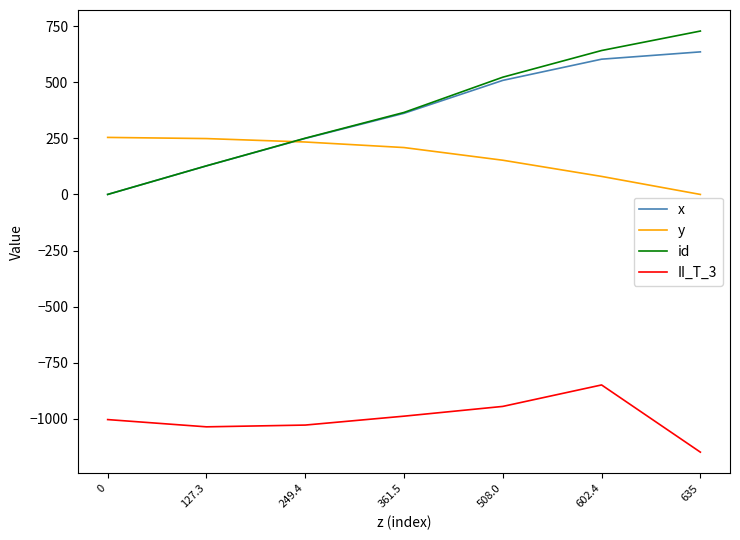

Which series has the widest spread of values?

id